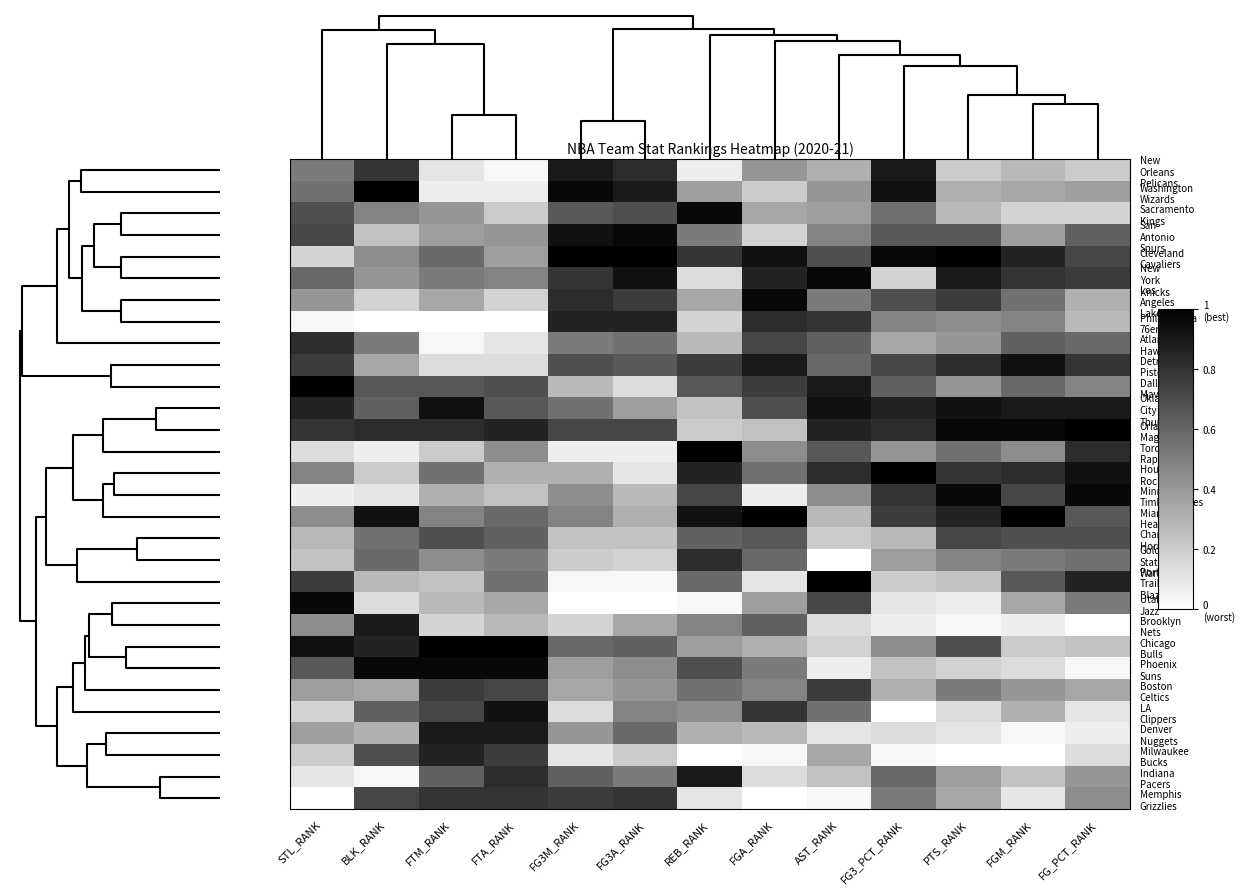

What is the total value across all series at FG3M_RANK?

15.0